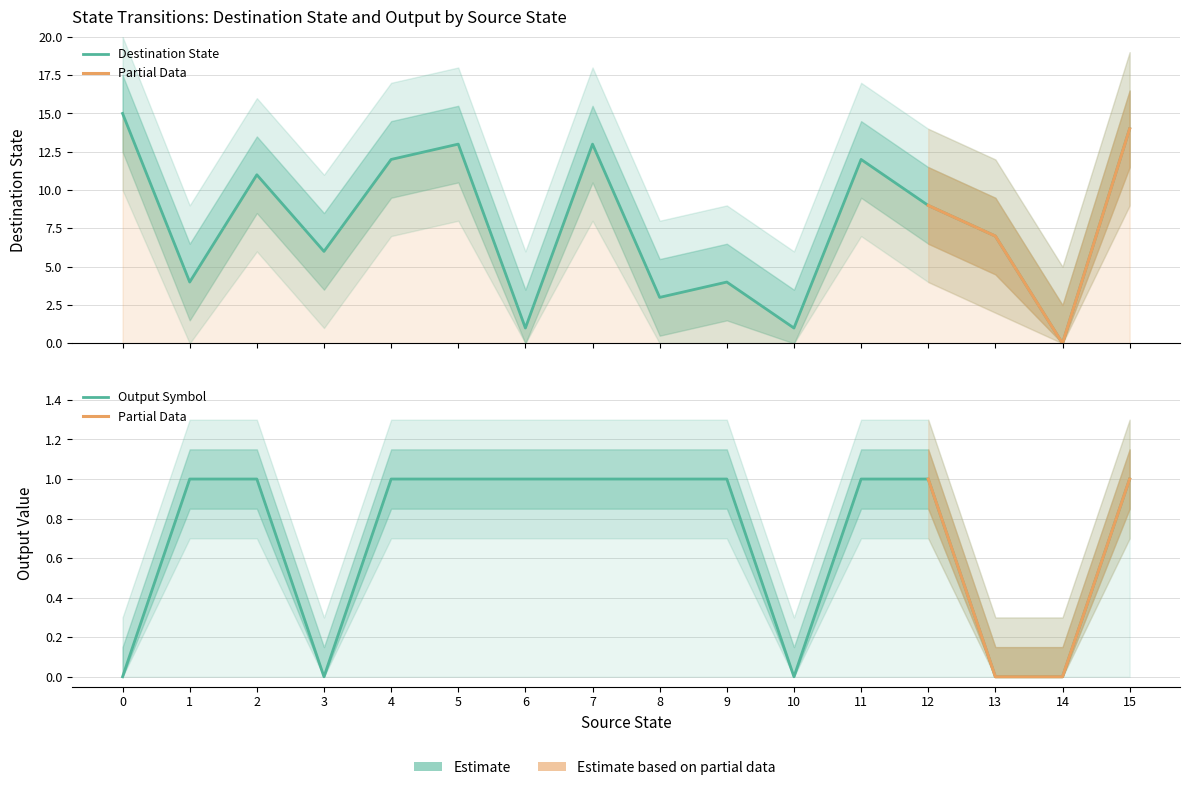

Is it true that transition_num equals 10 at 3?

False